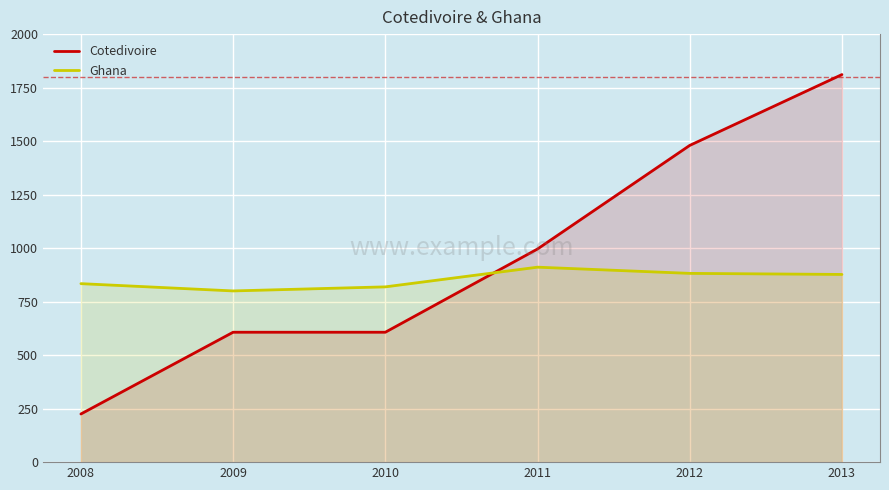

Between which two adjacent categories do Cotedivoire and Ghana first intersect?

2010 and 2011